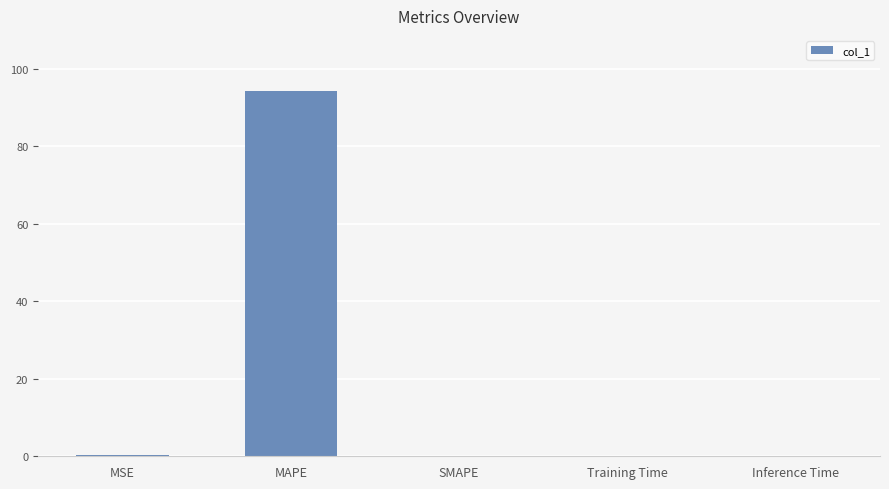

What is the sum of all values?

94.7